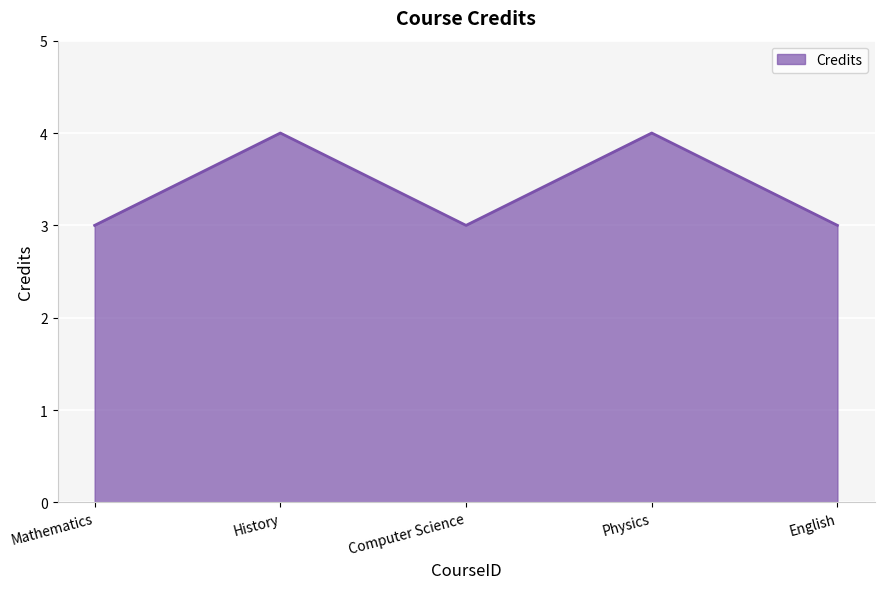

Reading right to left, what are all the values shown in this chart?

English=3	Physics=4	Computer Science=3	History=4	Mathematics=3